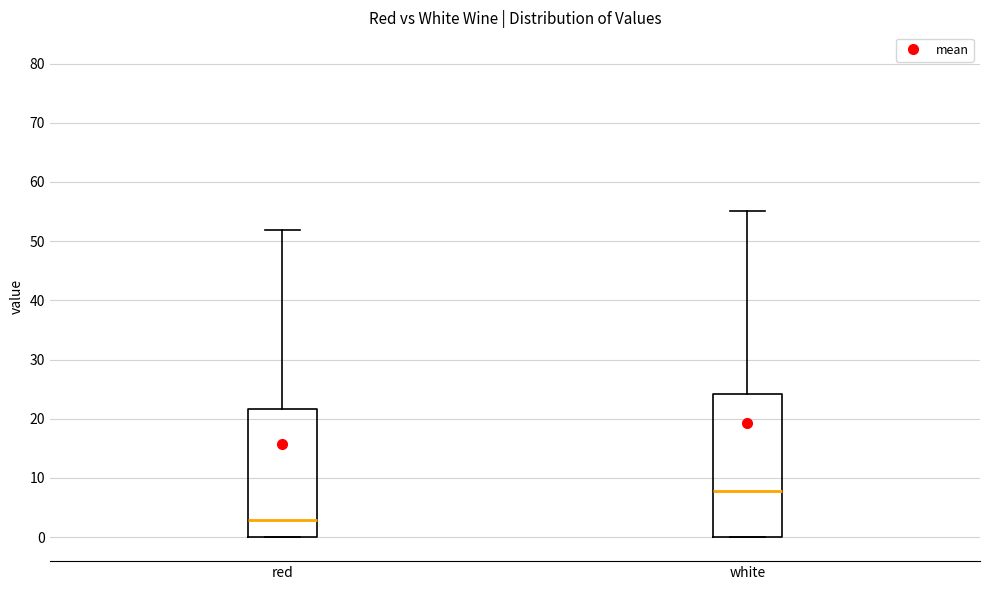

Reading left to right, transcribe this box plot: for each box, give where its median line is, the range the box spans, and where its two whiskers end, as read against the y-axis. The values are not printed on the chart, so give them approximately, as read against the axis.

red: median 3, box 0 to 22, whiskers 0 to 52
white: median 8, box 0 to 24, whiskers 0 to 55